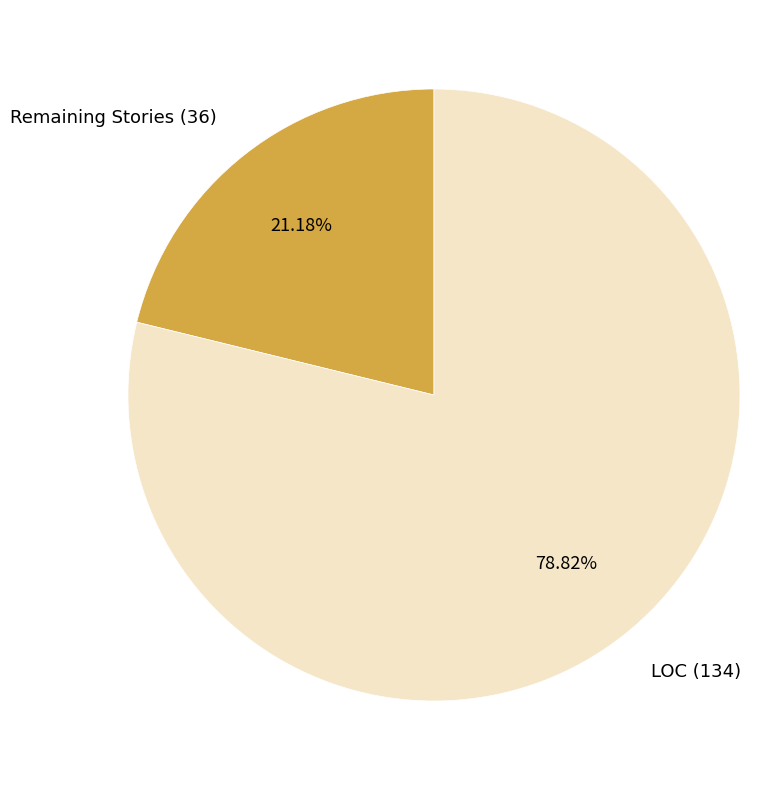

What portion of the pie excludes LOC (134)?

21.2%